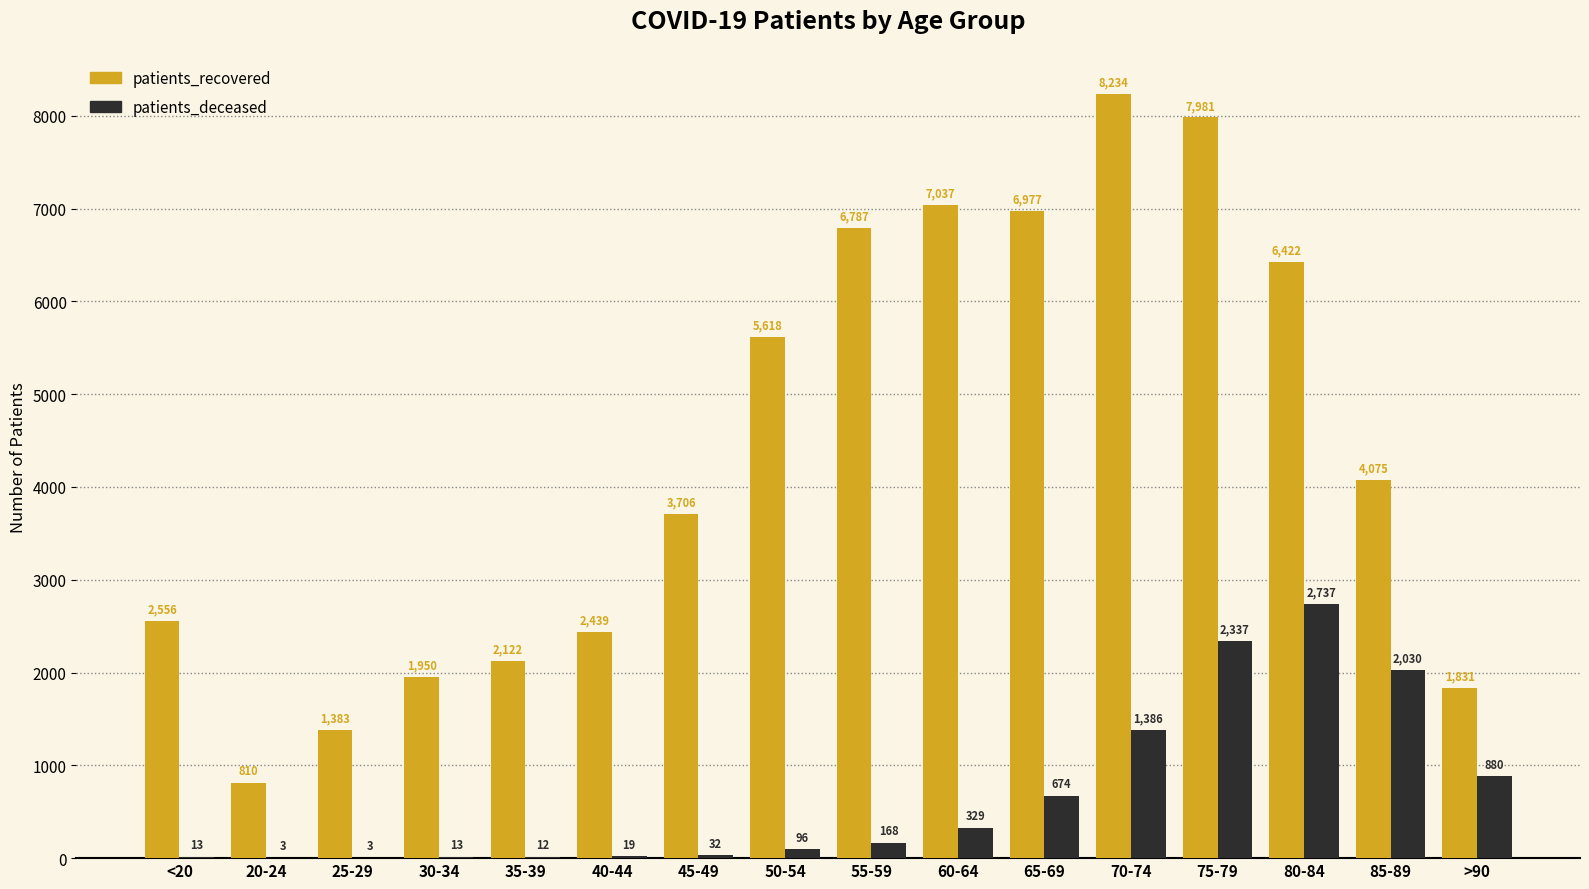

Between 25-29 and 55-59, which series saw the biggest shift?

patients_recovered